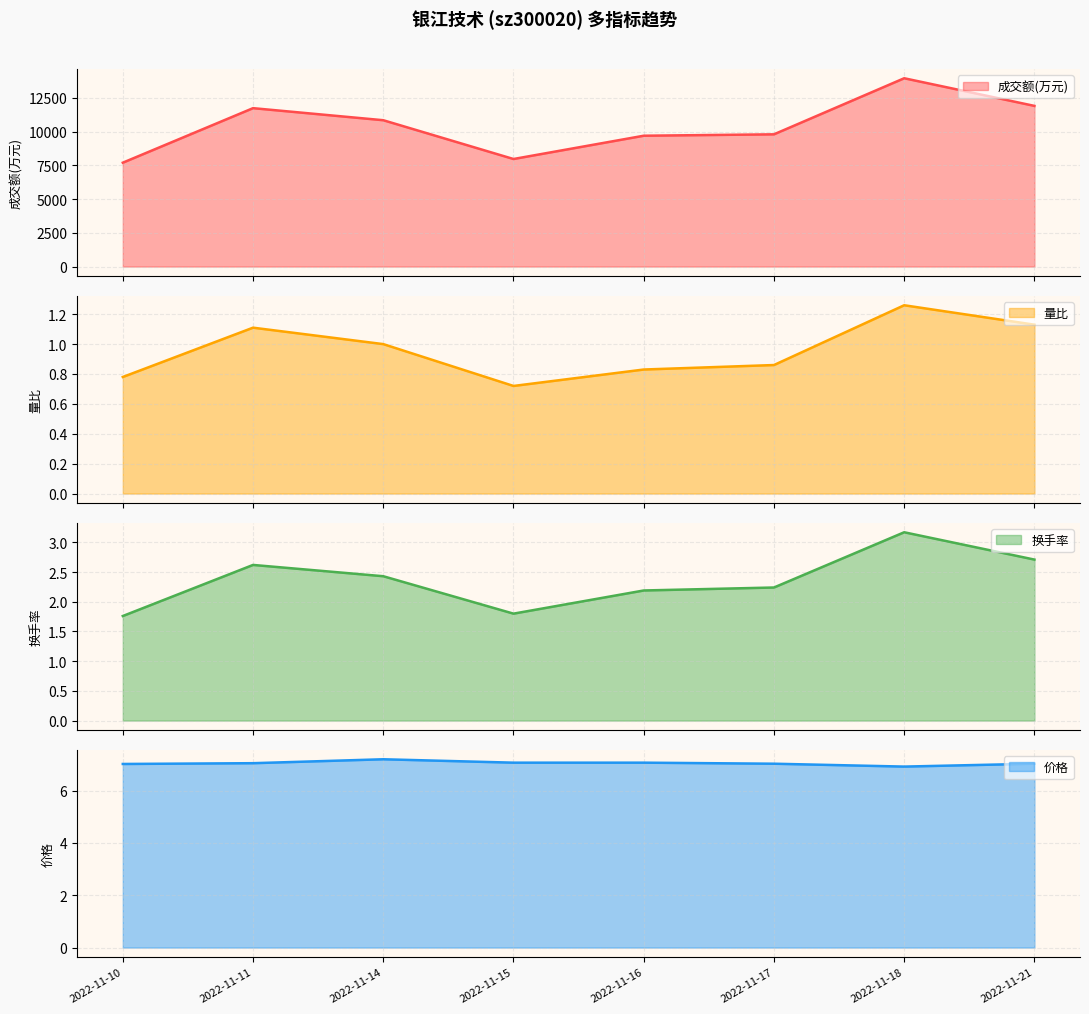

What is the value of the 量比 point at the 5th from the left?

0.8